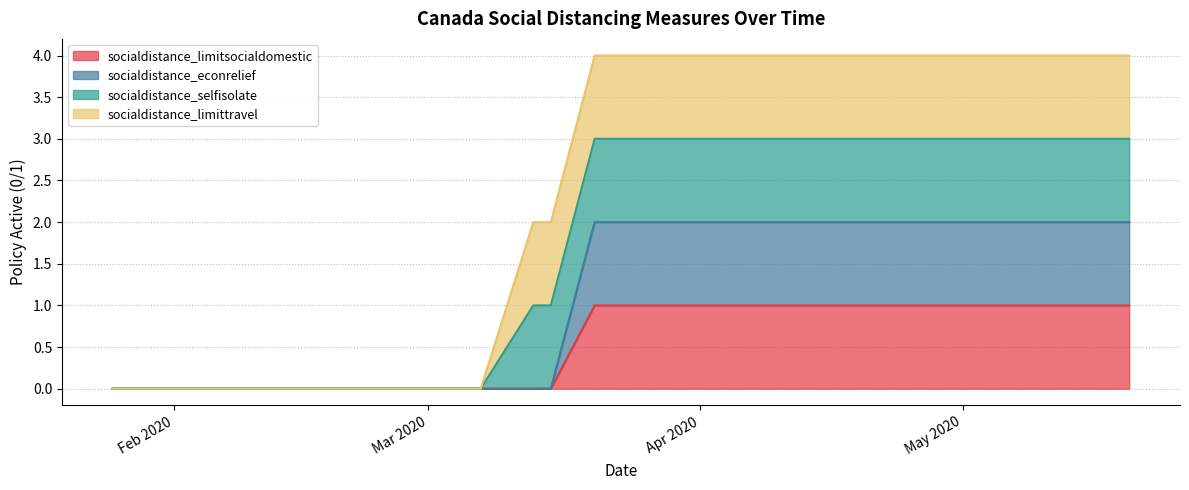

Where is socialdistance_limitsocialdomestic nearest to the value 0?

2020-01-25